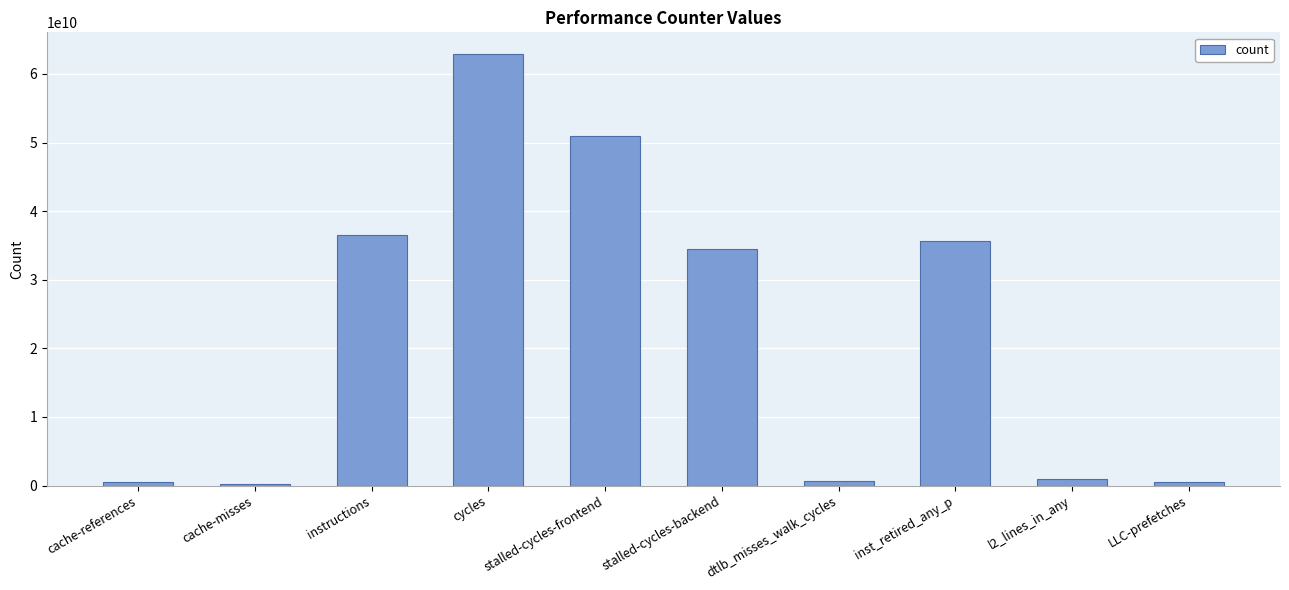

Which has a higher value, cache-references or instructions?

instructions